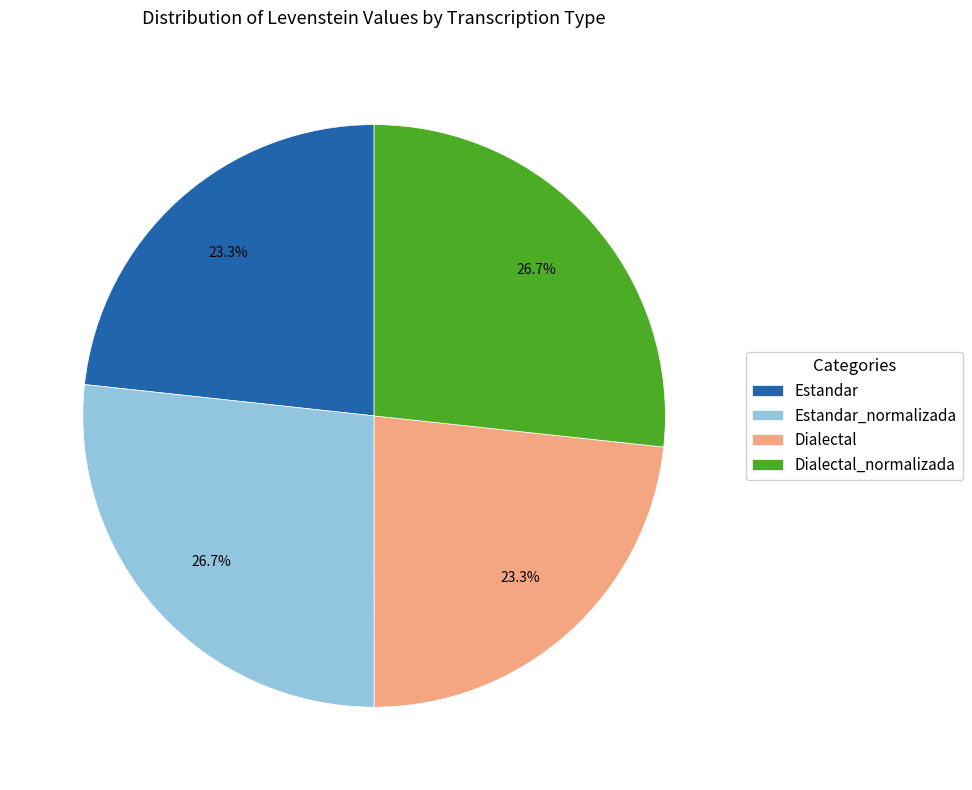

Is there any slice that represents more than half of the pie?

No